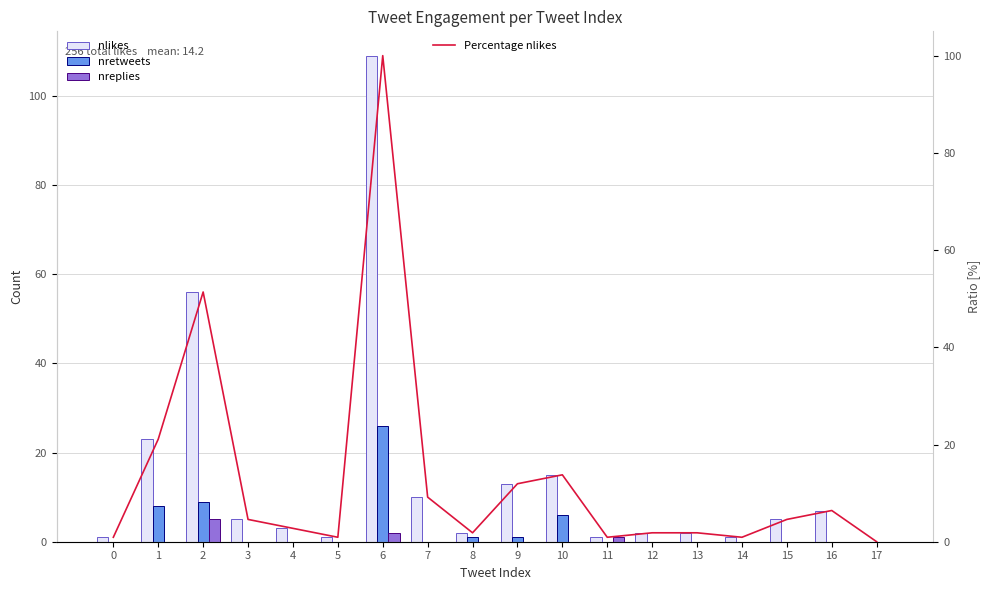

The value of nreplies at 14 is -2.0. True or false?

False